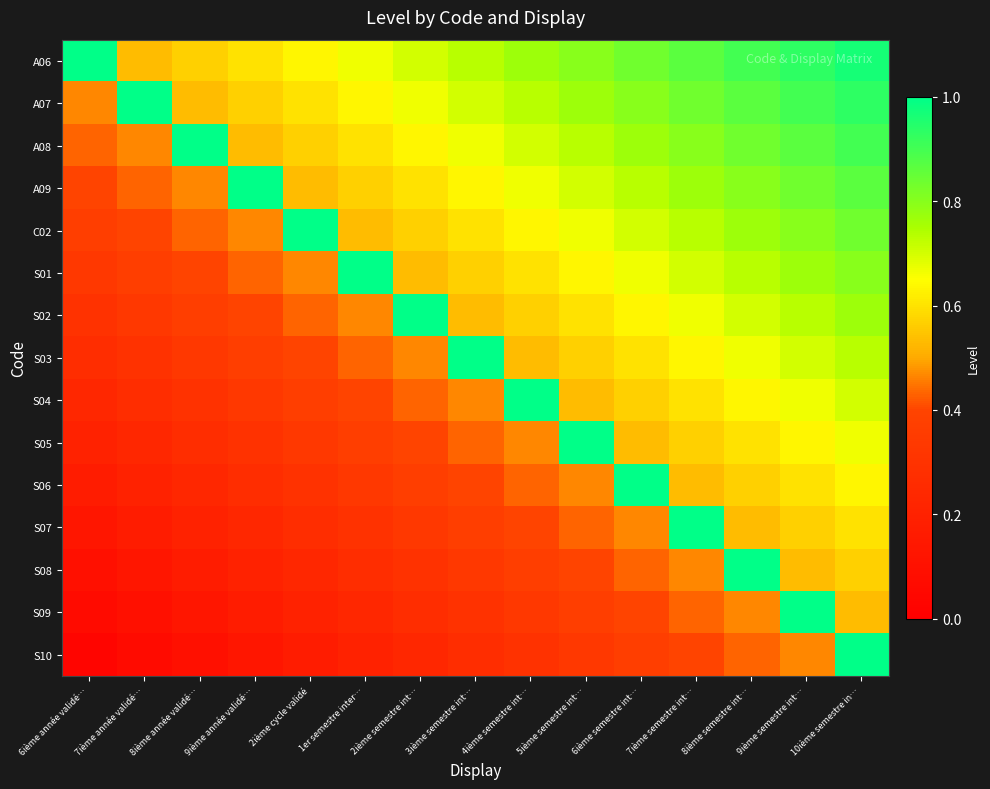

Which series has the largest total across all categories?

A06